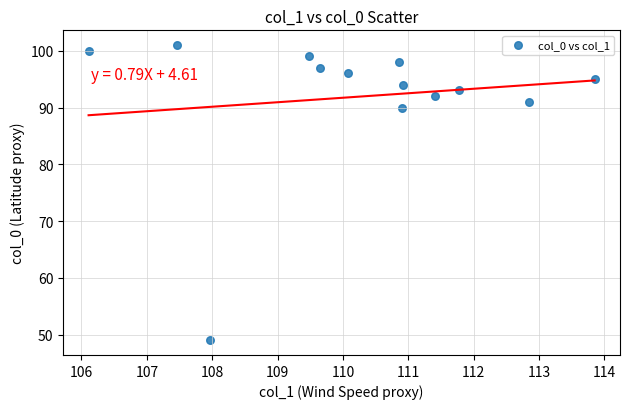

What is the range of Y values (max minus min)?

52